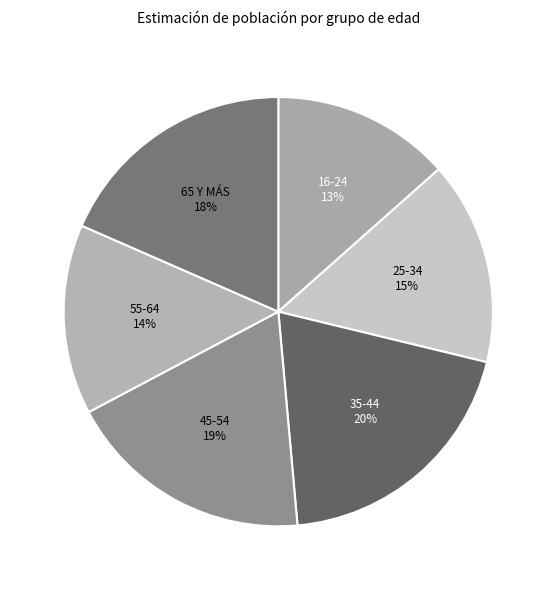

Is there any slice that represents more than half of the pie?

No